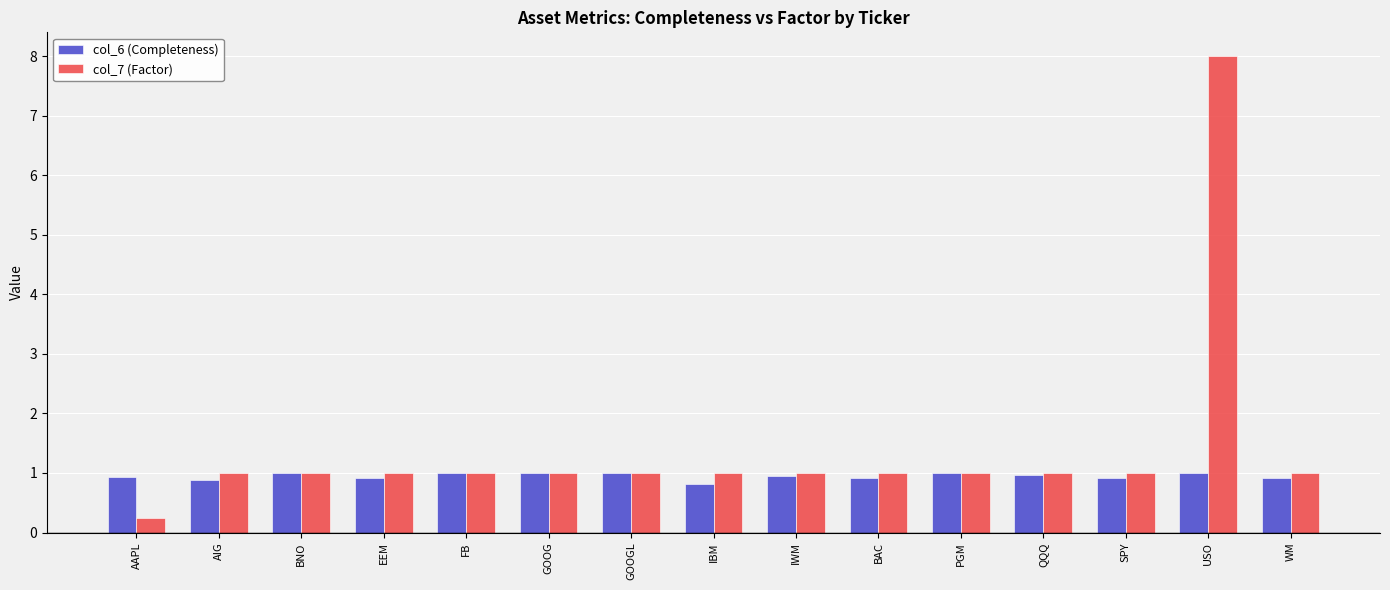

What position from the left is GOOGL?

7